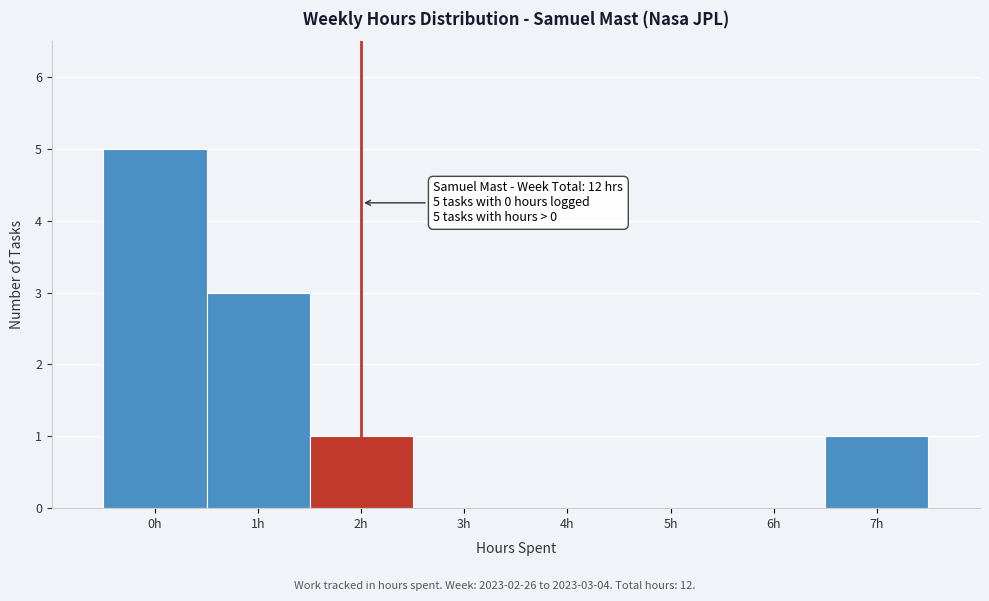

Reading left to right, extract all data points from this chart.

0h=5	1h=3	2h=1	3h=0	4h=0	5h=0	6h=0	7h=1